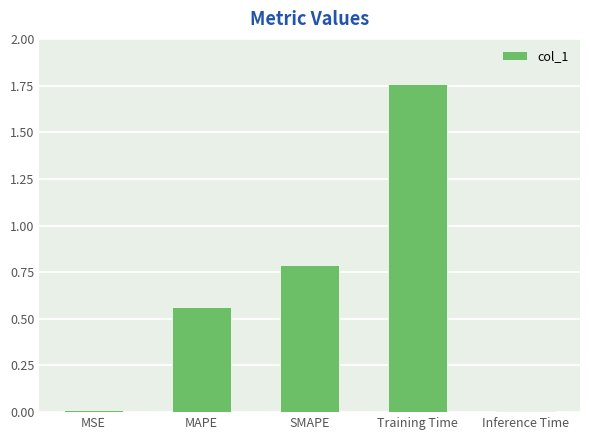

What is the change in value from MAPE to SMAPE?

+0.2